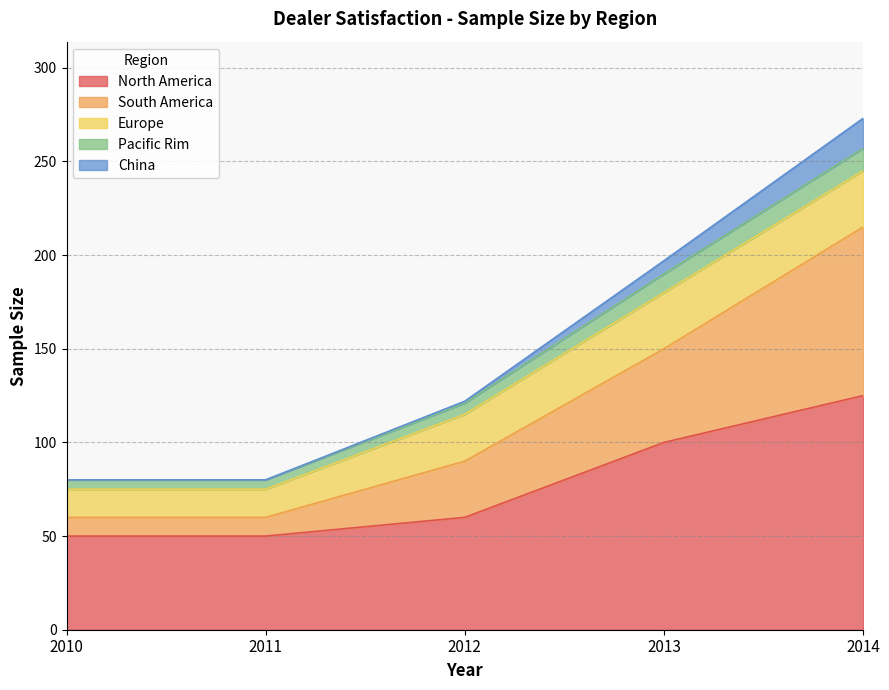

At which category is the sum across all series the highest?

2014